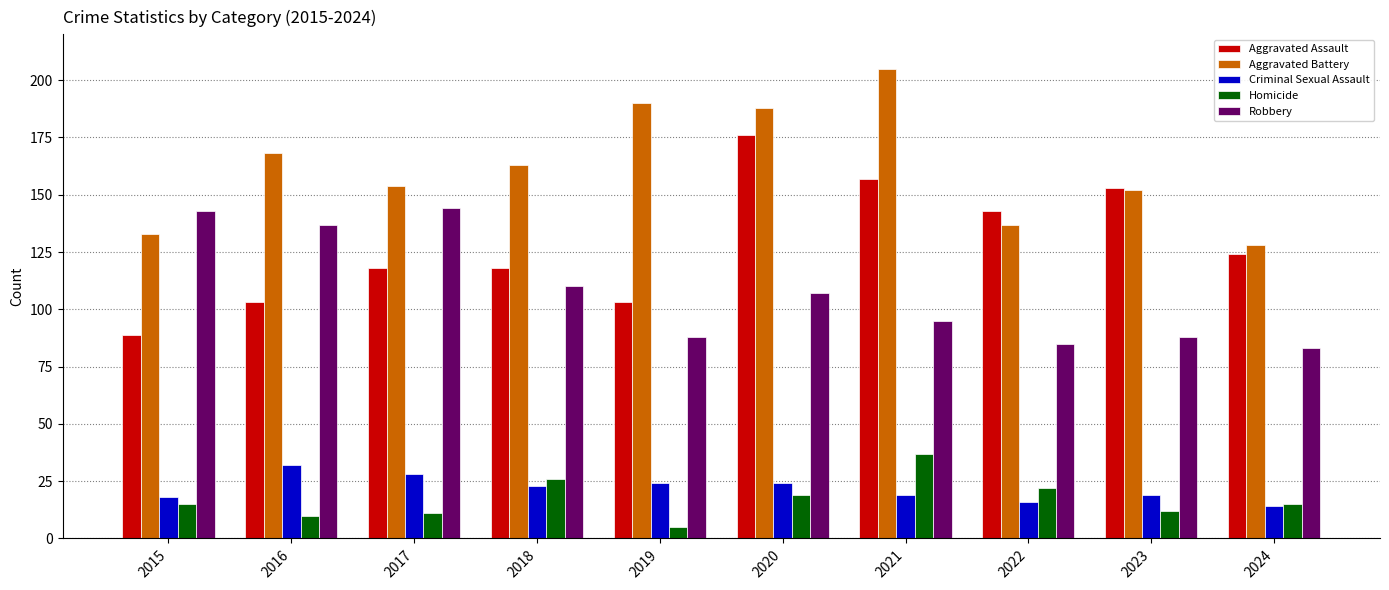

What value does the Aggravated Assault series have at 2015?

89